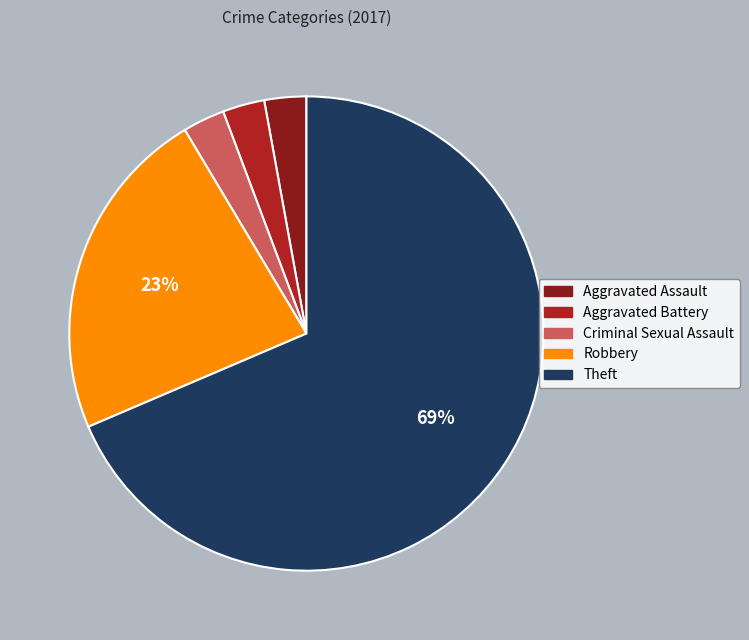

Is there a majority slice in this chart?

Yes